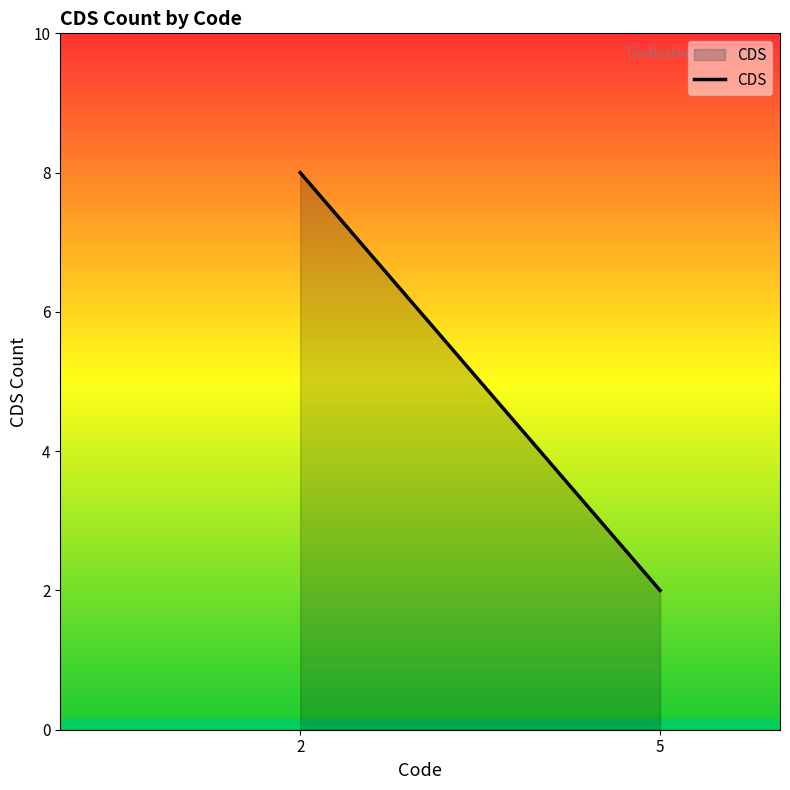

How many values are between 2 and 8?

2